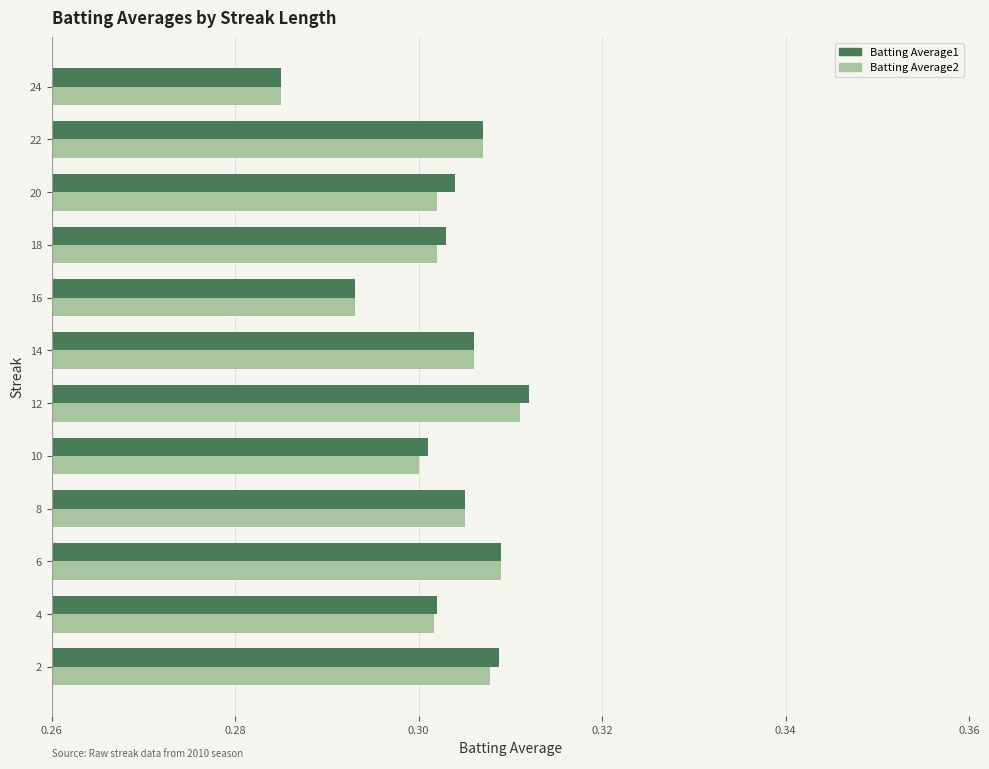

Rank the series by their maximum value, from lowest to highest.

Batting Average2, Batting Average1